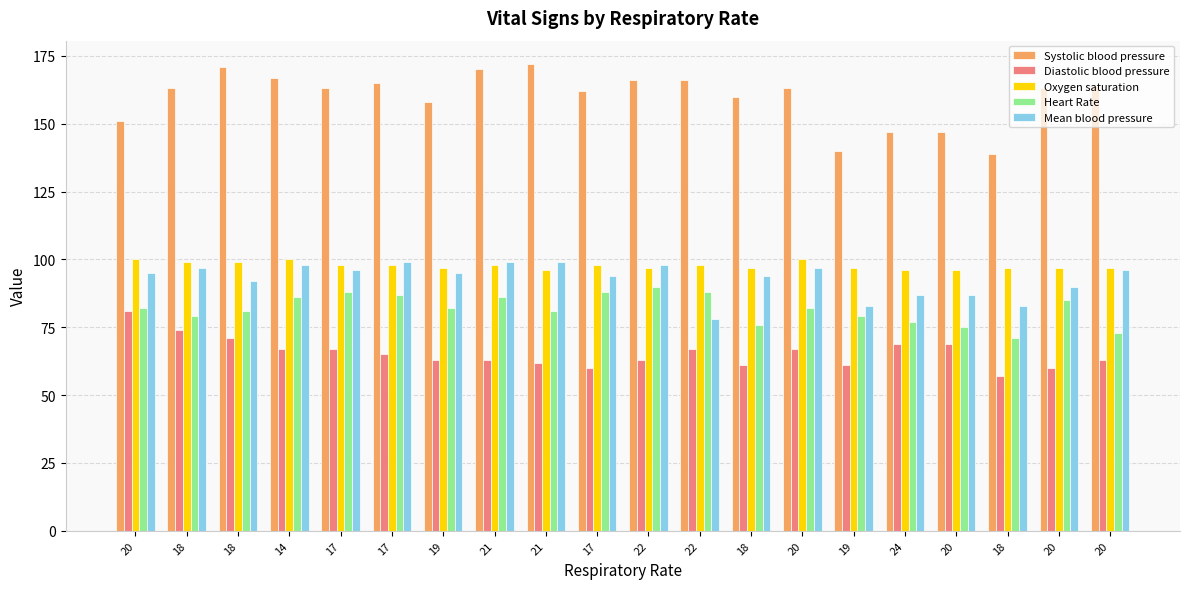

How many Oxygen saturation values are between 97 and 99?

14